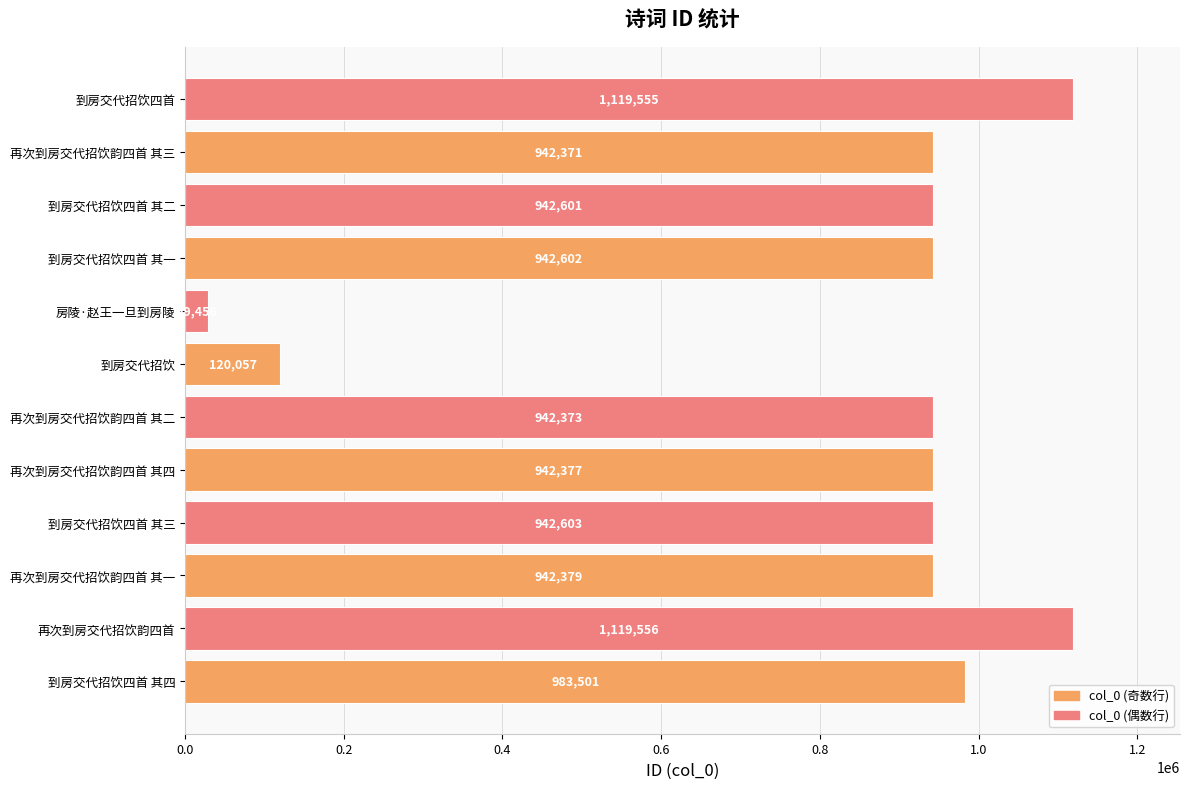

Which label corresponds to the smallest value in the chart?

房陵·赵王一旦到房陵